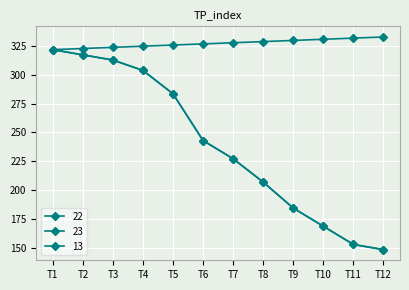

How many lines are shown in the chart?

3